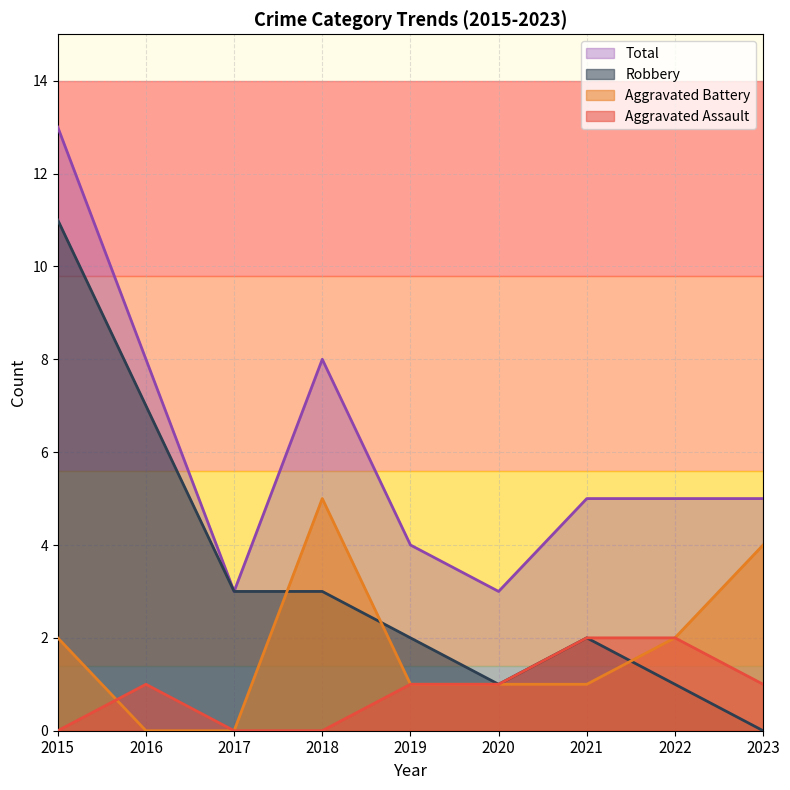

What is the difference between the highest and lowest values at 2023?

5